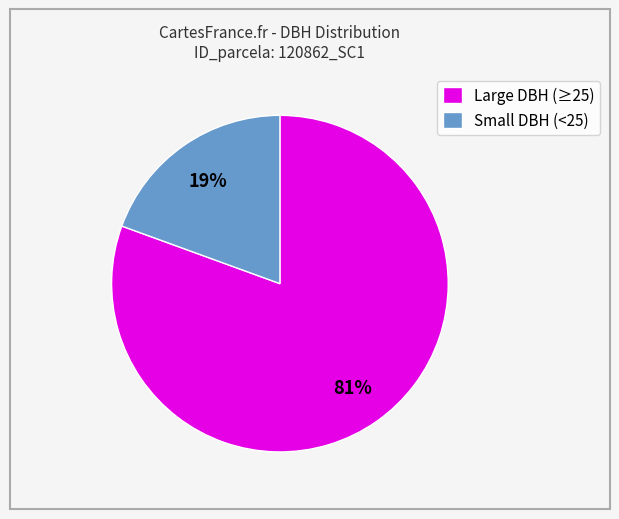

Which category has the smallest portion of the pie?

Small DBH (<25)